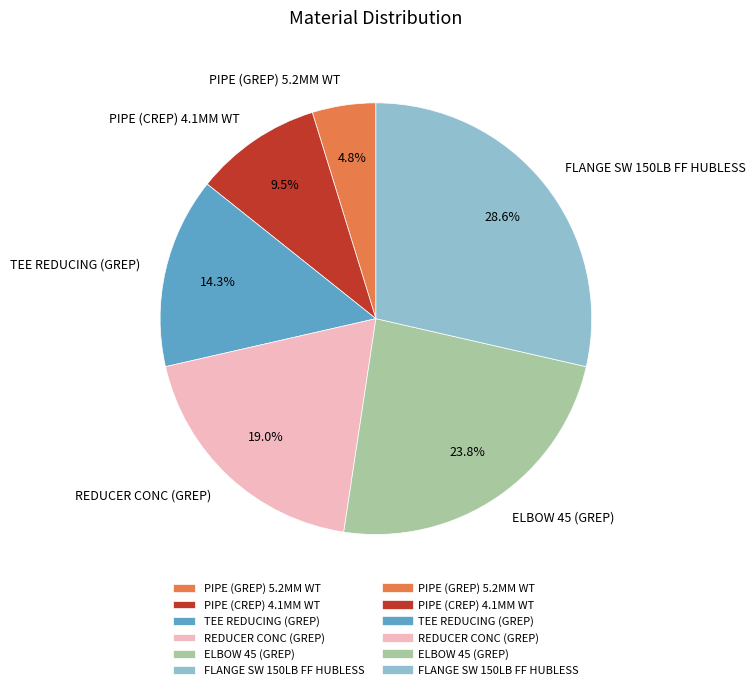

To the nearest percent, what is the difference between the largest and smallest slice percentages?

24%